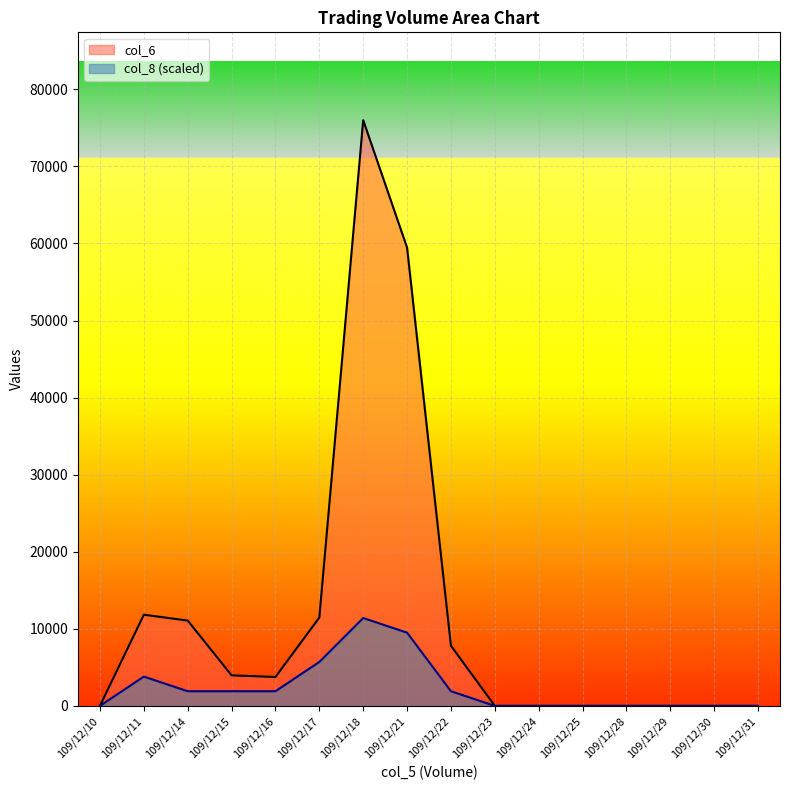

True or false: col_8 has more than 1 points higher than both neighbors.

True